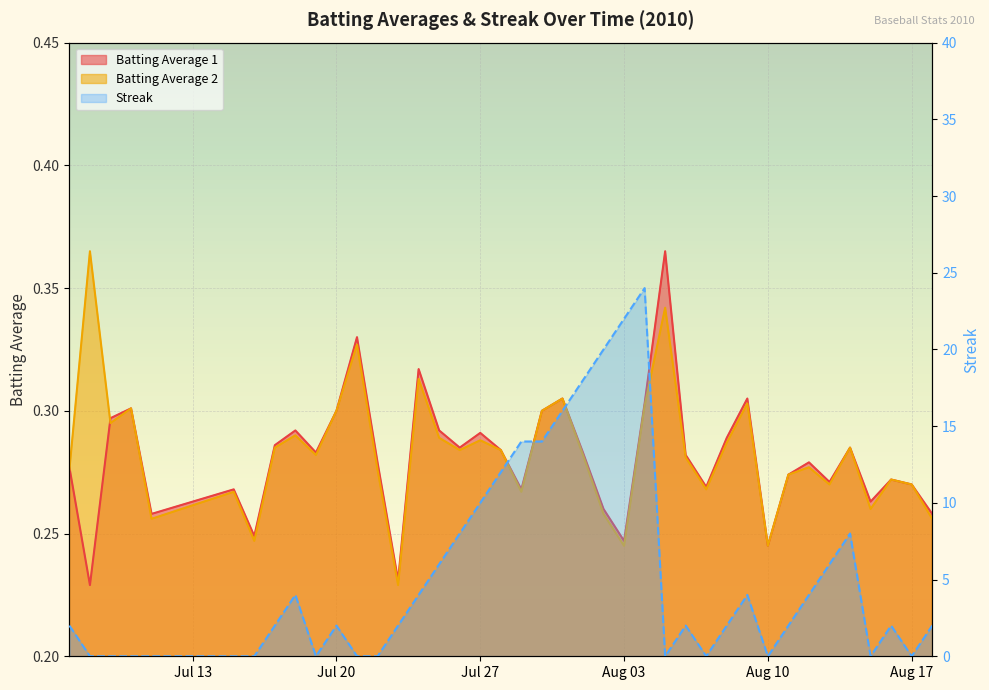

Count the number of data series in this chart.

3